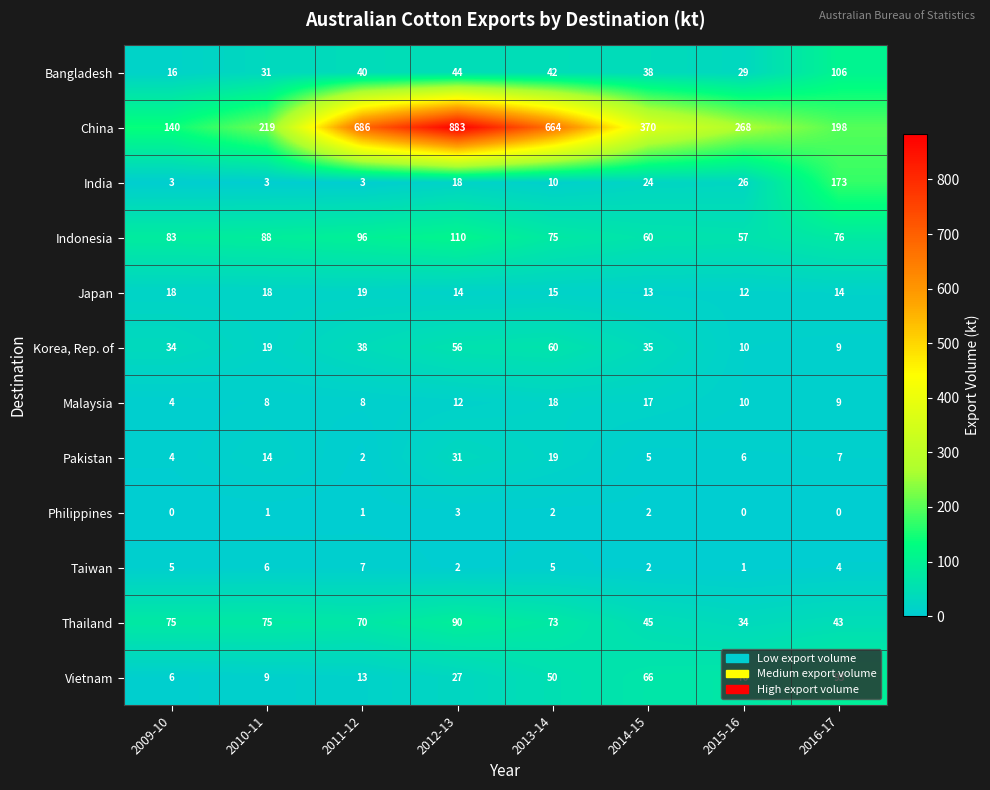

Rank the series at 2010-11 from lowest to highest value.

Philippines, India, Taiwan, Malaysia, Vietnam, Pakistan, Japan, Korea, Rep. of, Bangladesh, Thailand, Indonesia, China